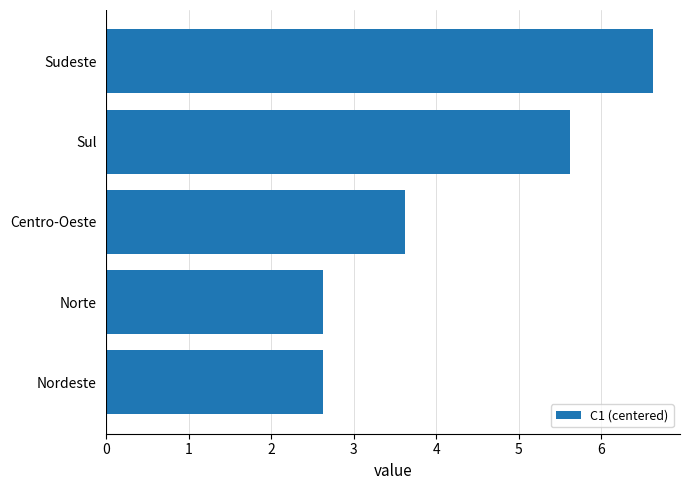

Reading bottom to top, extract all data points from this chart.

2.6	2.6	3.6	5.6	6.6